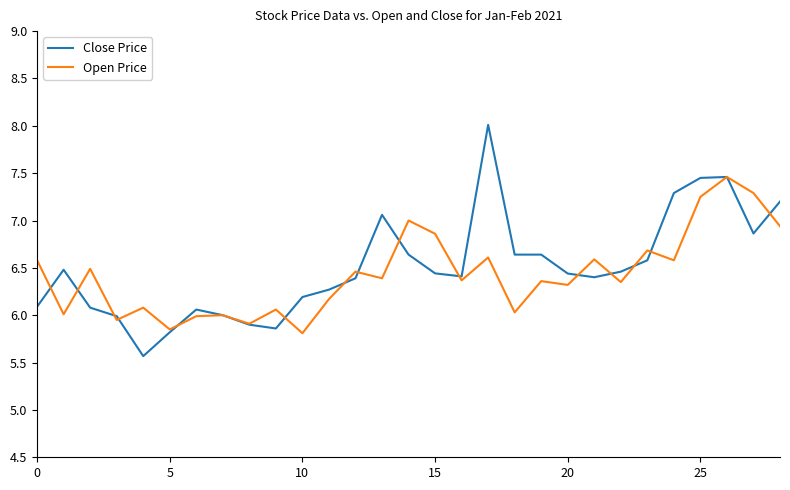

What is the highest value of the Open Price series?

7.5